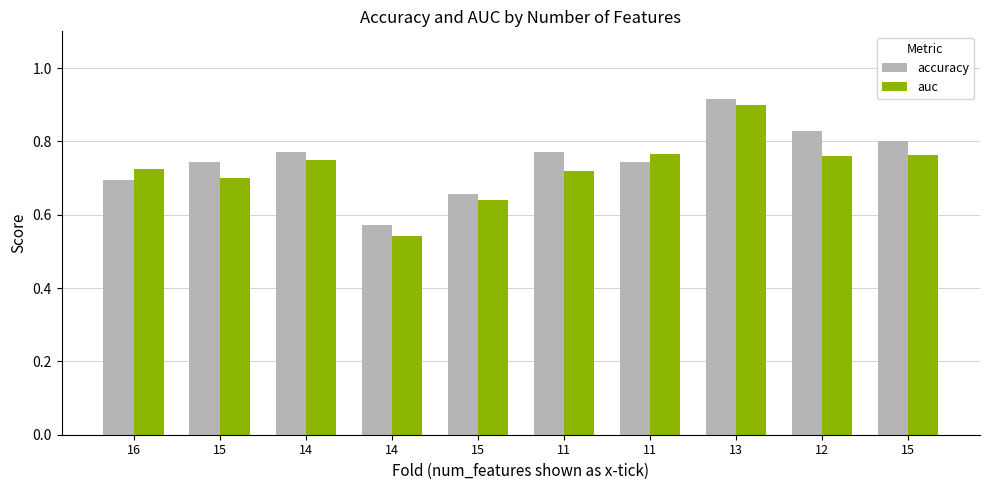

Which has a higher value, 15 or 14?

14